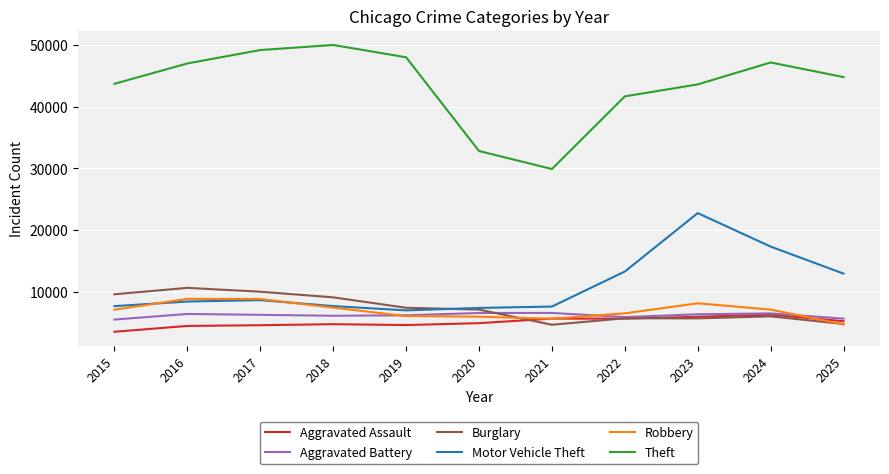

Is this an area chart (filled region under the line)?

No